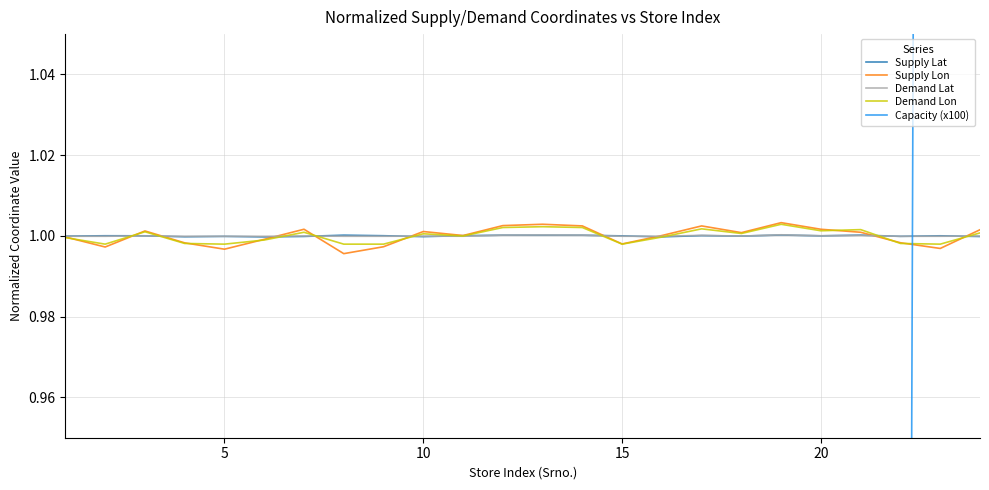

True or false: Demand Lon and Demand Lat intersect in this chart.

True